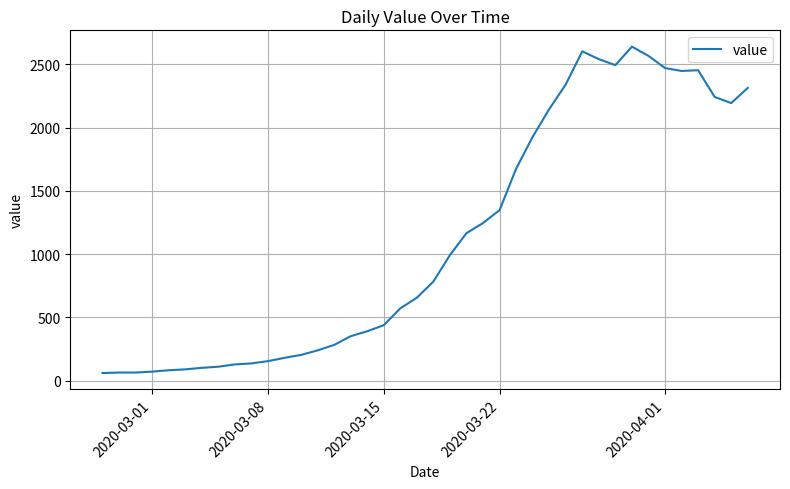

How many lines are shown in the chart?

1